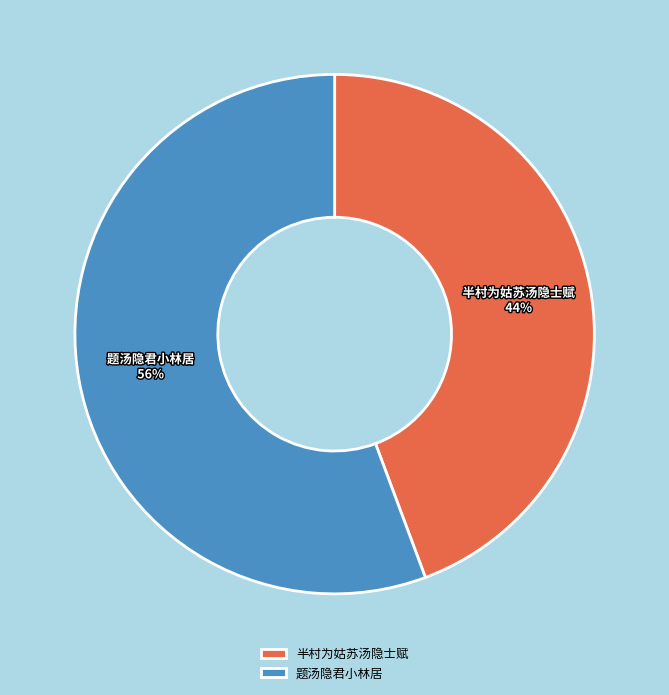

To the nearest percent, what is the combined percentage of 题汤隐君小林居 and 半村为姑苏汤隐士赋?

100%